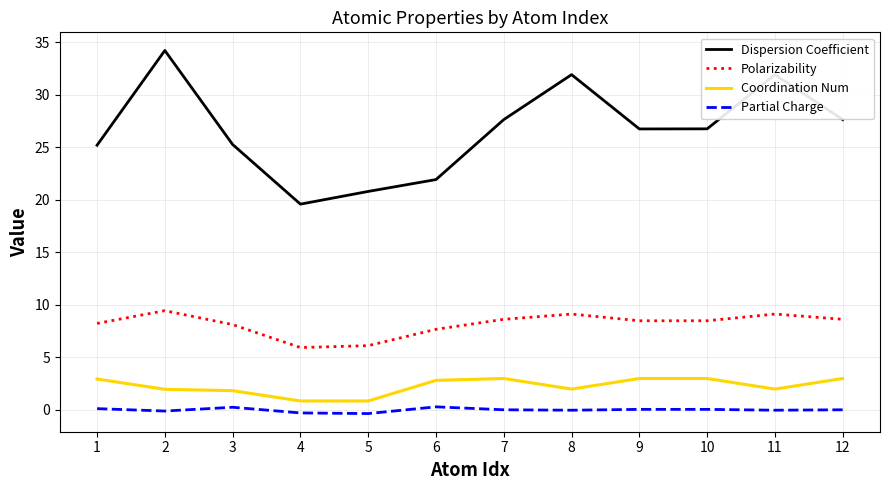

At how many categories does at least one series exceed 7?

12